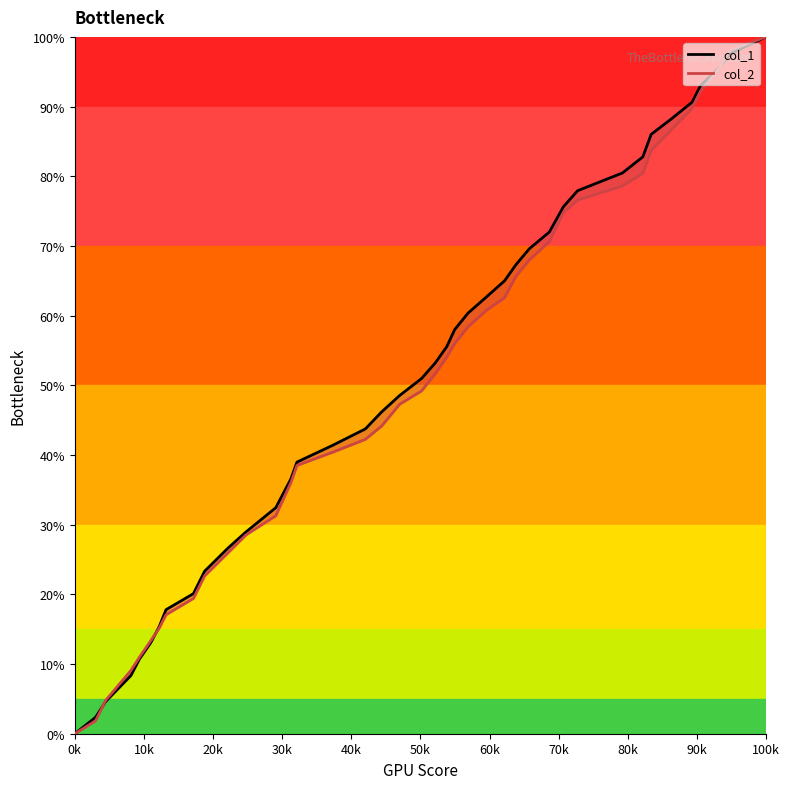

Which series has the widest spread of values?

col_1